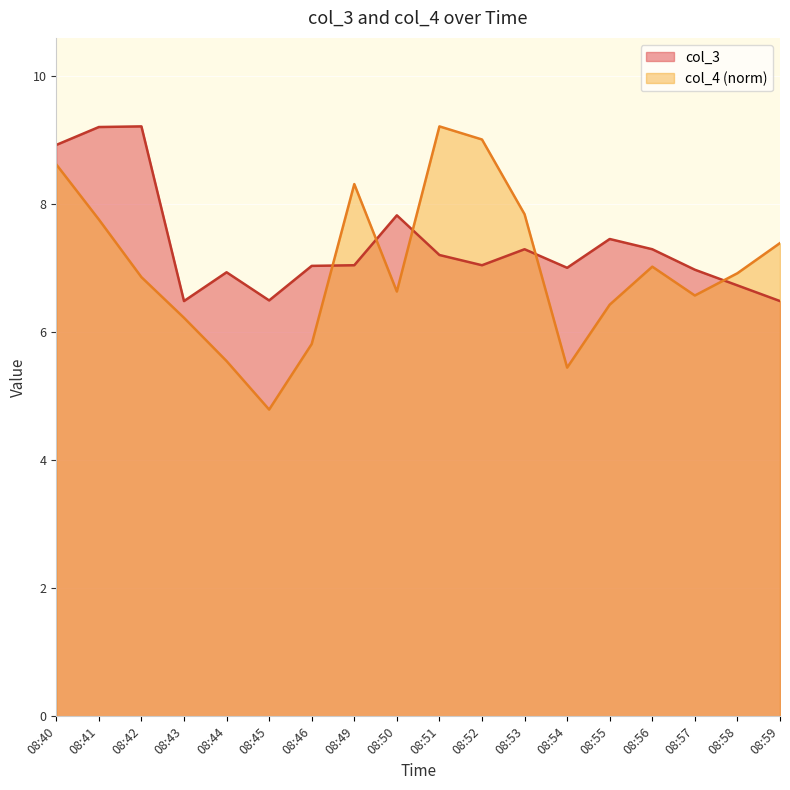

At how many categories does at least one series exceed 7?

13